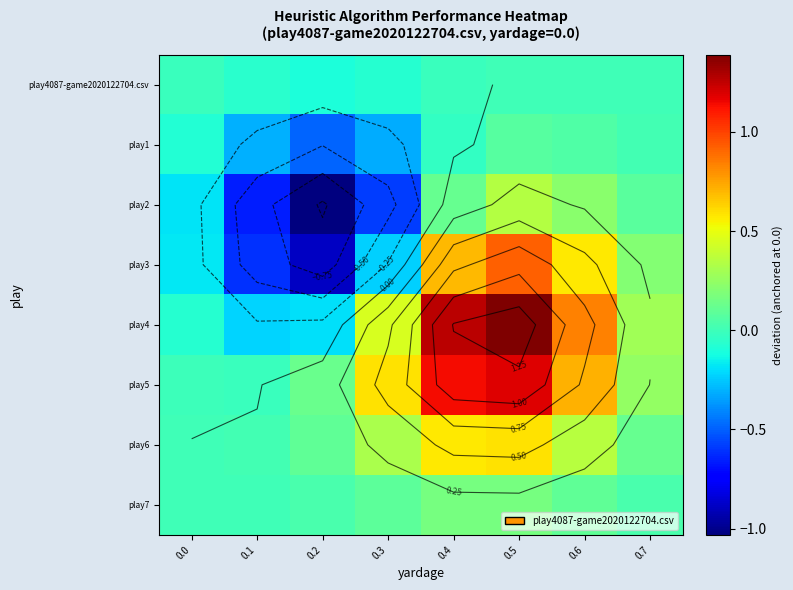

List the labels in order of play7 value, smallest first.

0.0, 0.1, 0.2, 0.7, 0.3, 0.6, 0.4, 0.5